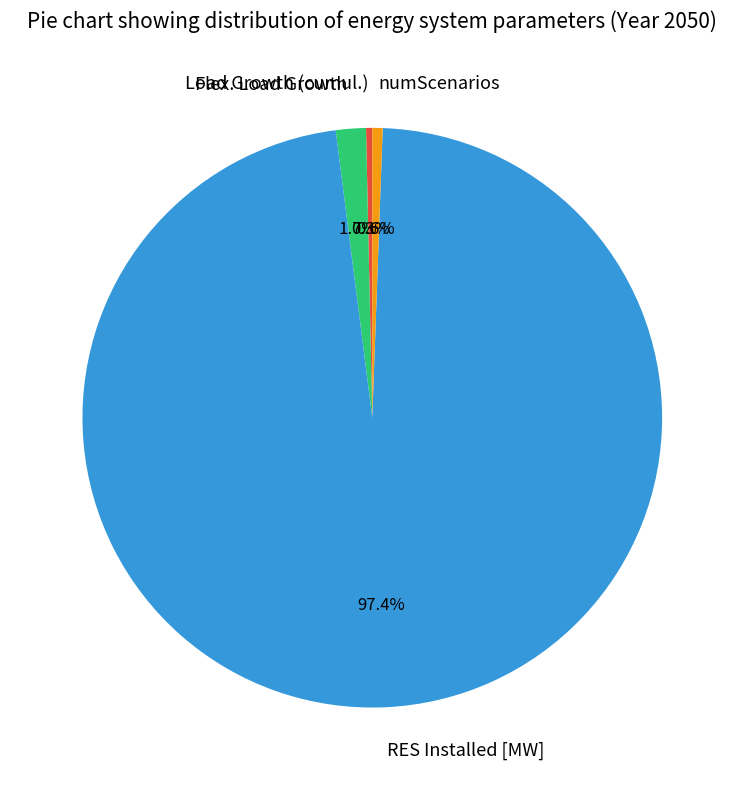

Is there a majority slice in this chart?

Yes